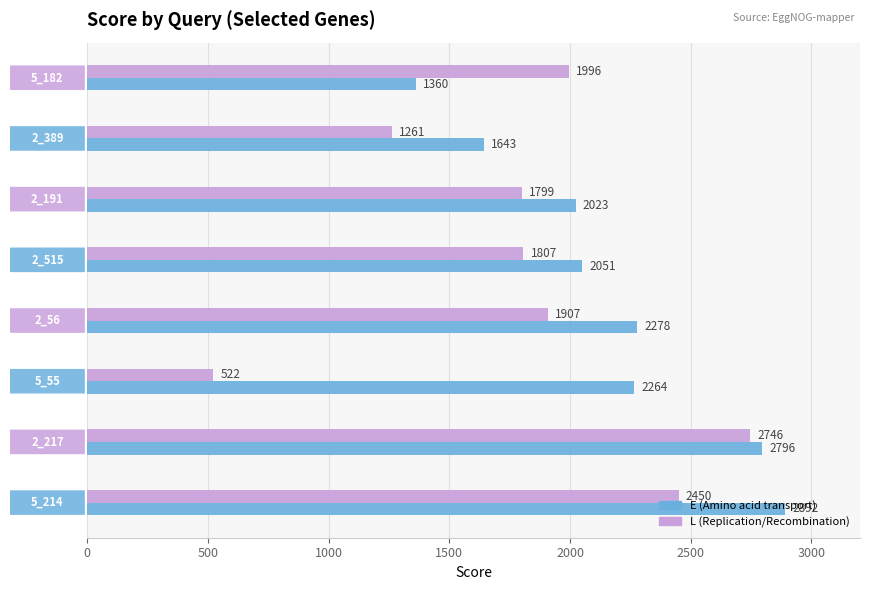

At how many categories does at least one series exceed 1966?

7